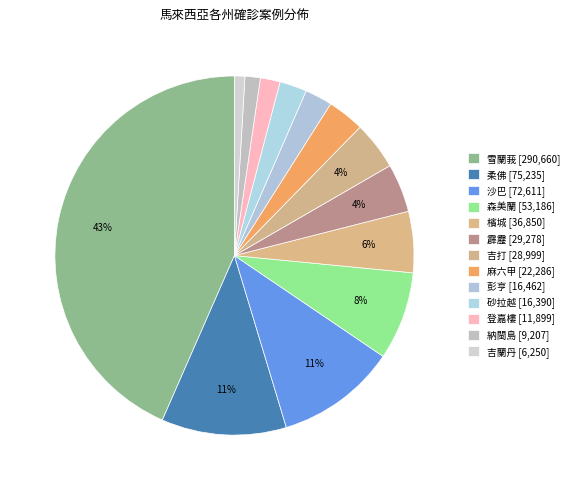

What percentage is NOT represented by 雪蘭莪?

56.6%